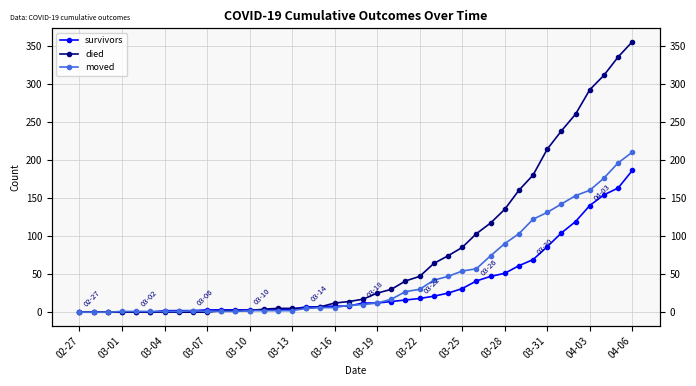

Which has a higher value, 17 or 14?

17